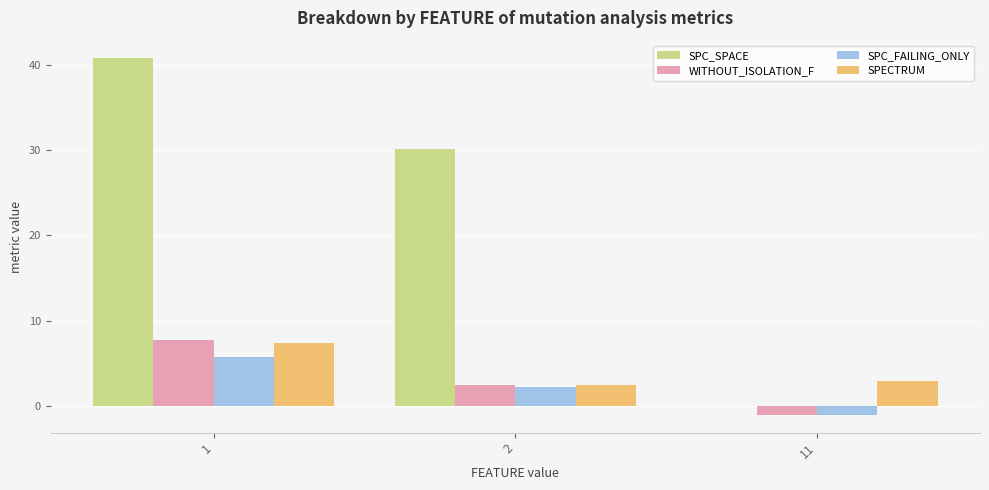

At which label does SPC_FAILING_ONLY first exceed 2?

1